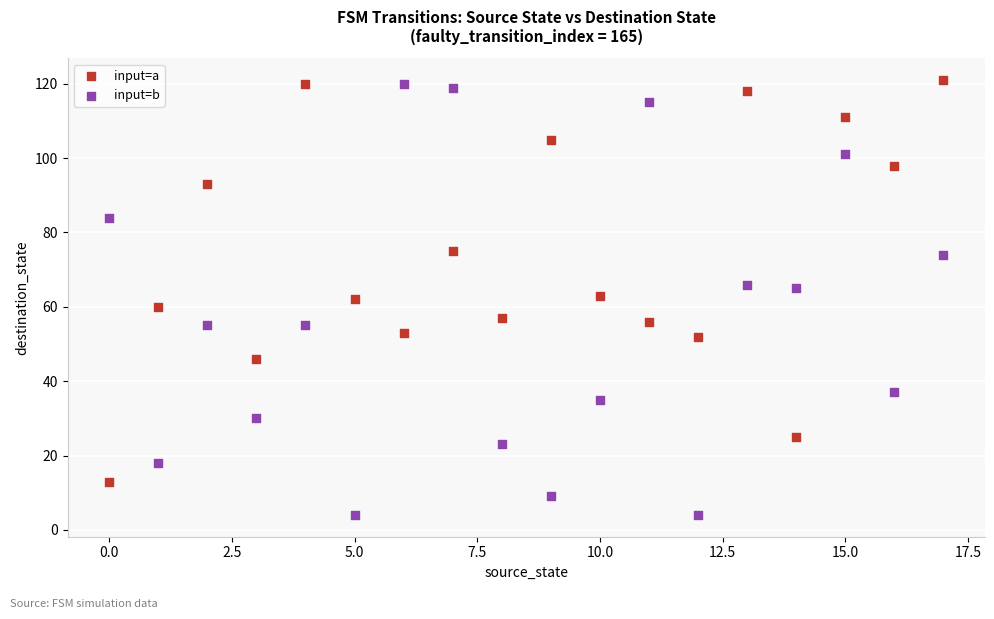

Across all data points, what is the range of Y values (max minus min)?

117